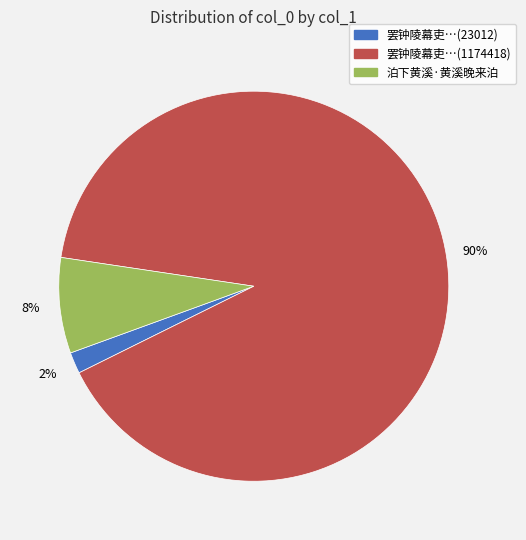

Is there a majority slice in this chart?

Yes